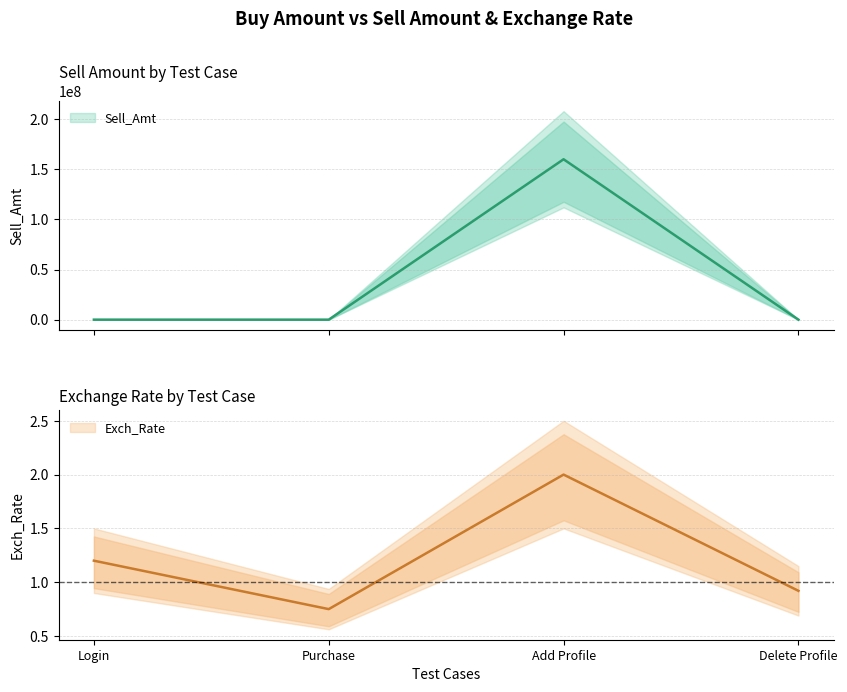

Is the value of Sell_Amt at Login greater than the value of Exch_Rate at Delete Profile?

Yes